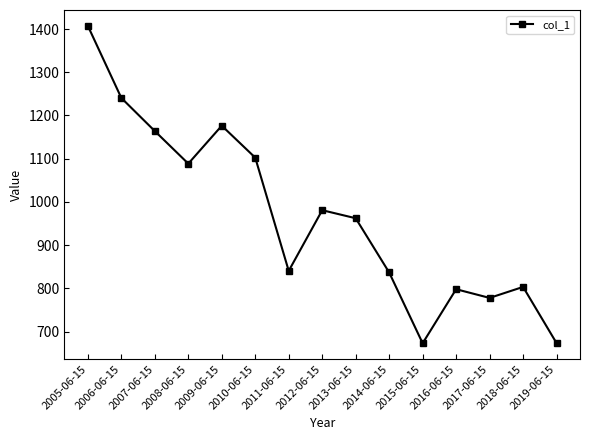

How many distinct data groups are displayed?

1